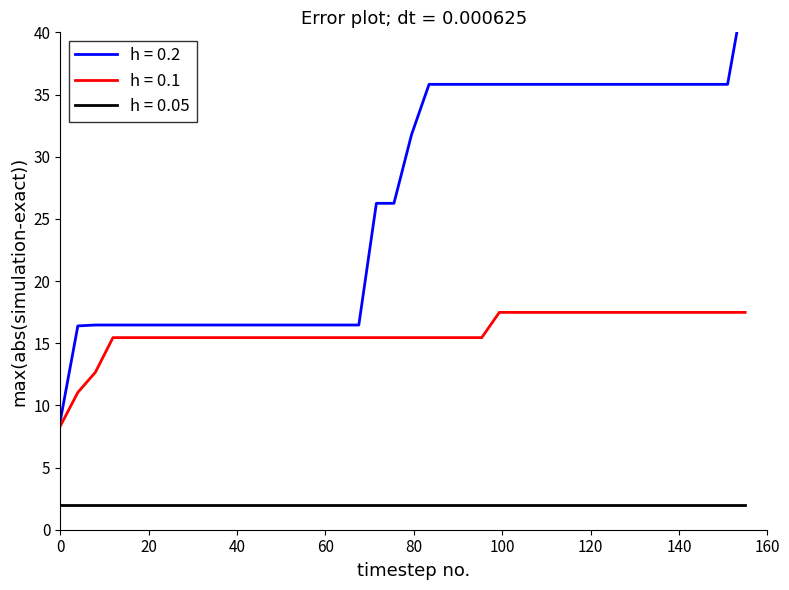

At which category is the sum across all series the highest?

39